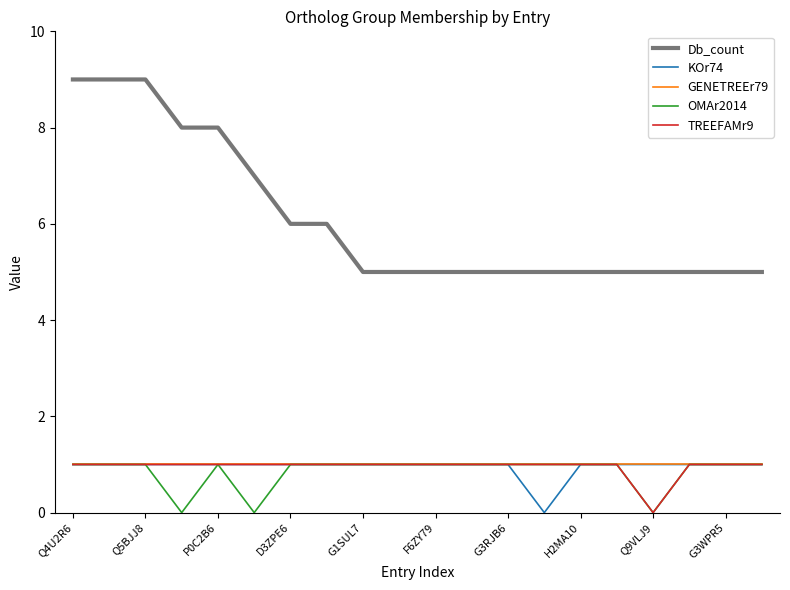

What is the minimum value for Db_count?

5